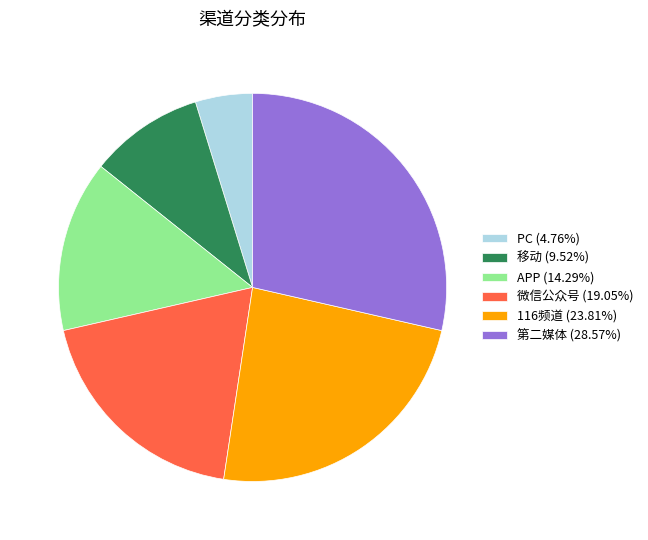

What is the ratio of the value at 微信公众号 (19.05%) to the value at PC (4.76%)?

4.0